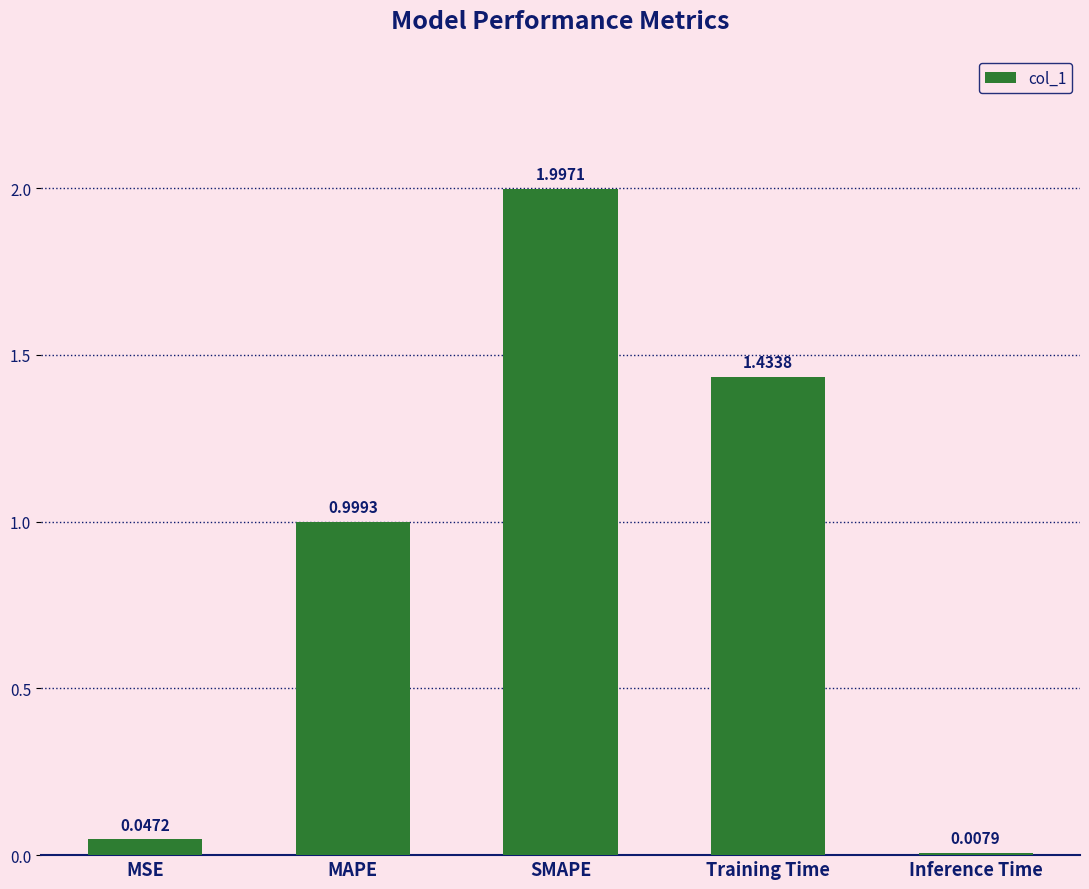

List the labels in order of value, largest first.

SMAPE, Training Time, MAPE, MSE, Inference Time